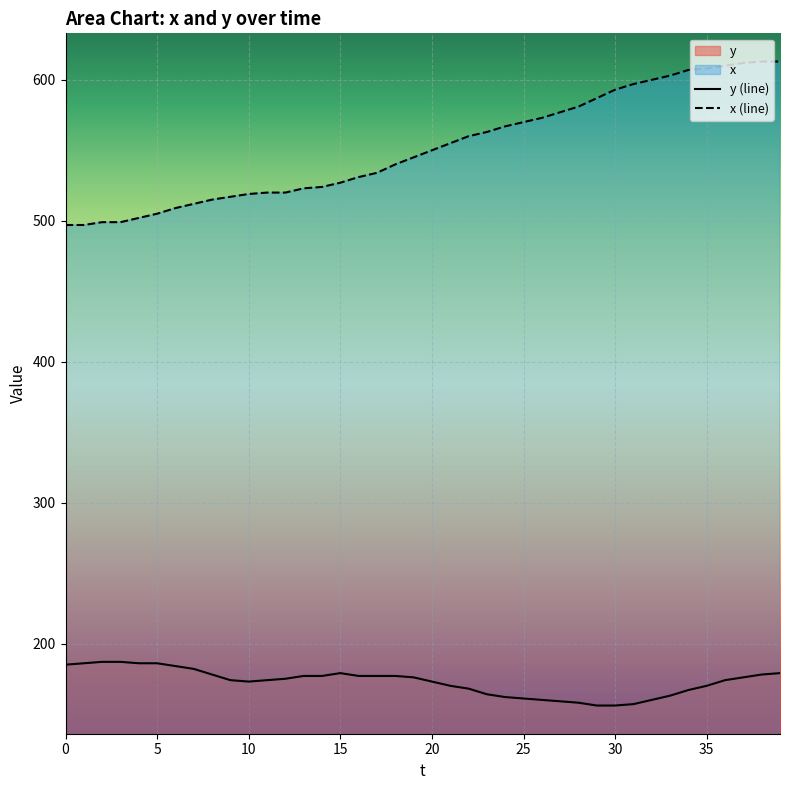

At how many categories does at least one series exceed 179?

40